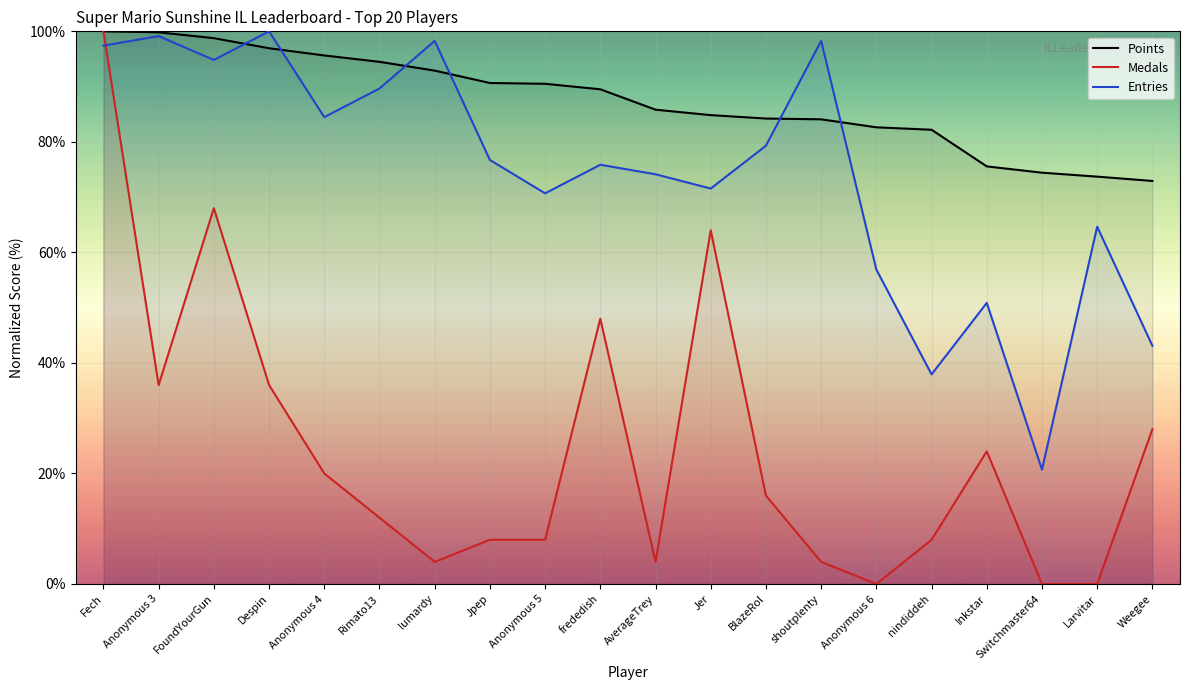

Reading left to right, what are all the values shown in this chart?

Points: Fech=100.0	Anonymous 3=99.8	FoundYourGun=98.8	Despin=96.9	Anonymous 4=95.6	Rimato13=94.5	lumardy=92.9	Jpep=90.7	Anonymous 5=90.5	frededish=89.5	AverageTrey=85.8	Jer=84.8	BlazeRol=84.2	shoutplenty=84.1	Anonymous 6=82.6	nindiddeh=82.2	Inkstar=75.6	Switchmaster64=74.4	Larvitar=73.7	Weegee=72.9
Medals: Fech=100.0	Anonymous 3=36.0	FoundYourGun=68.0	Despin=36.0	Anonymous 4=20.0	Rimato13=12.0	lumardy=4.0	Jpep=8.0	Anonymous 5=8.0	frededish=48.0	AverageTrey=4.0	Jer=64.0	BlazeRol=16.0	shoutplenty=4.0	Anonymous 6=0.0	nindiddeh=8.0	Inkstar=24.0	Switchmaster64=0.0	Larvitar=0.0	Weegee=28.0
Entries: Fech=97.4	Anonymous 3=99.1	FoundYourGun=94.8	Despin=100.0	Anonymous 4=84.5	Rimato13=89.7	lumardy=98.3	Jpep=76.7	Anonymous 5=70.7	frededish=75.9	AverageTrey=74.1	Jer=71.6	BlazeRol=79.3	shoutplenty=98.3	Anonymous 6=56.9	nindiddeh=37.9	Inkstar=50.9	Switchmaster64=20.7	Larvitar=64.7	Weegee=43.1